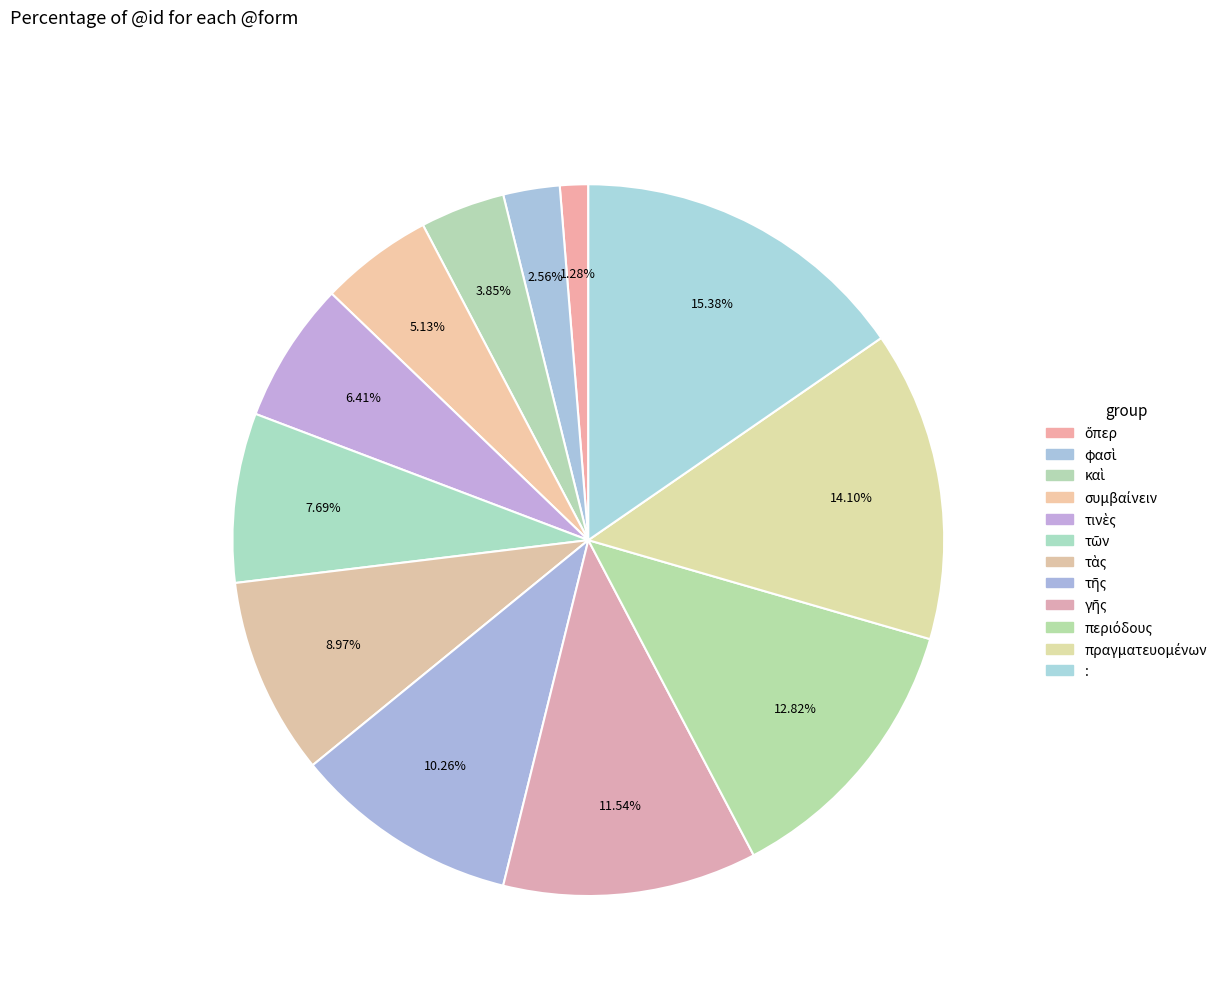

How many slices are in this pie chart?

12